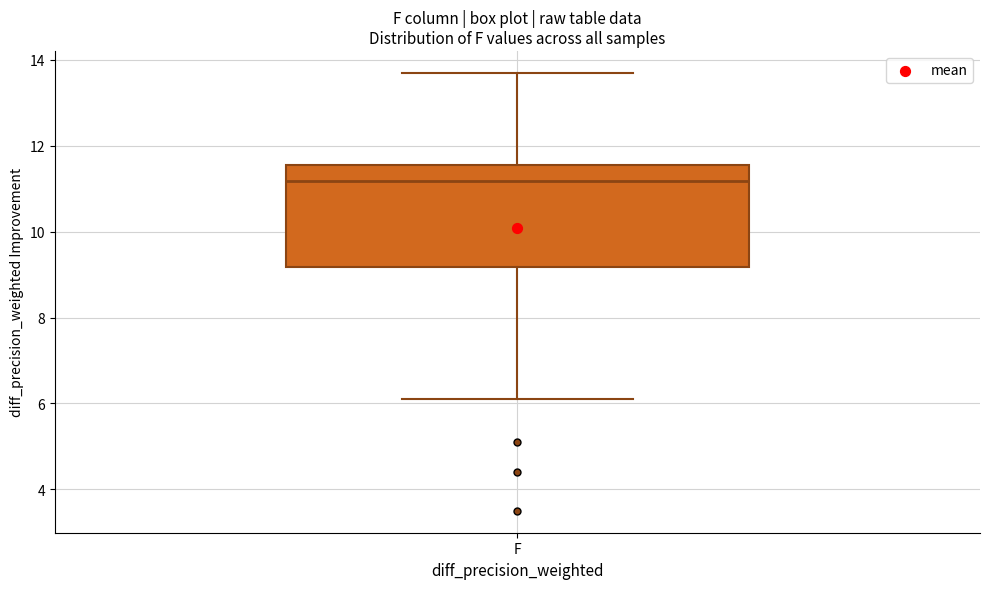

Transcribe this box plot: give where the median line is, the range the box spans, and where the two whiskers end, as read against the y-axis. The values are not printed on the chart, so give them approximately, as read against the axis.

median 11.2, box 9.2 to 11.6, whiskers 6.2 to 13.8